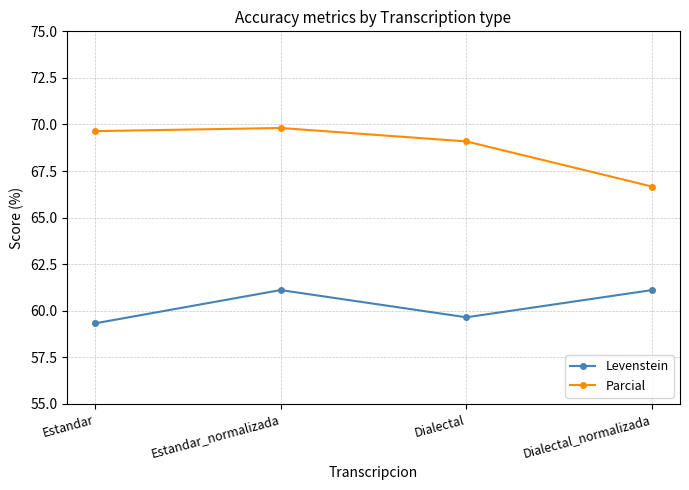

True or false: Parcial and Levenstein intersect in this chart.

False